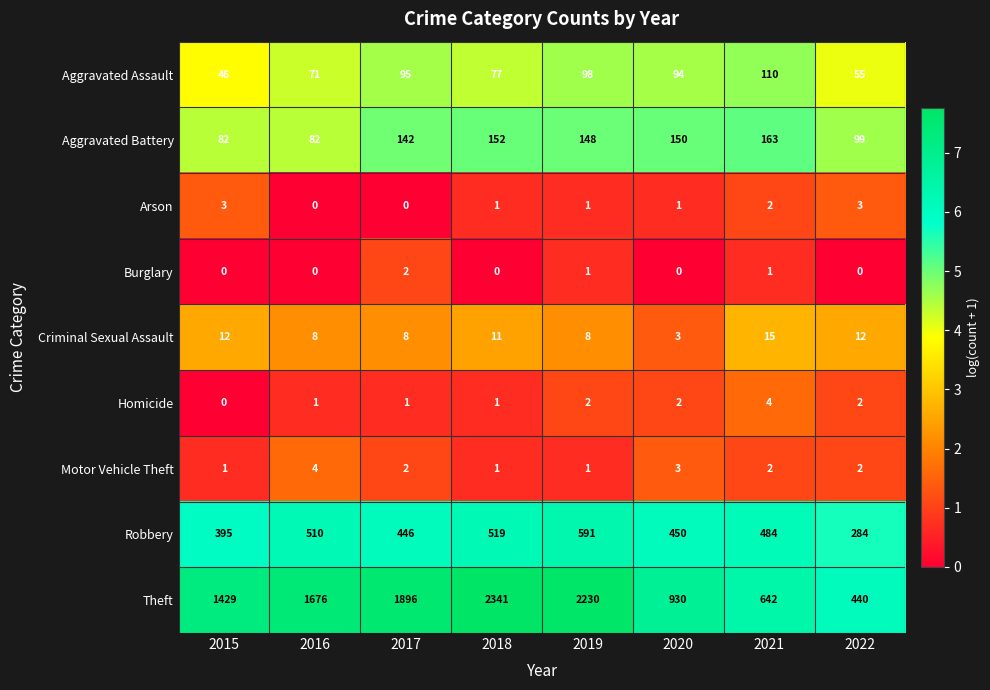

What is the greatest value displayed?

2341